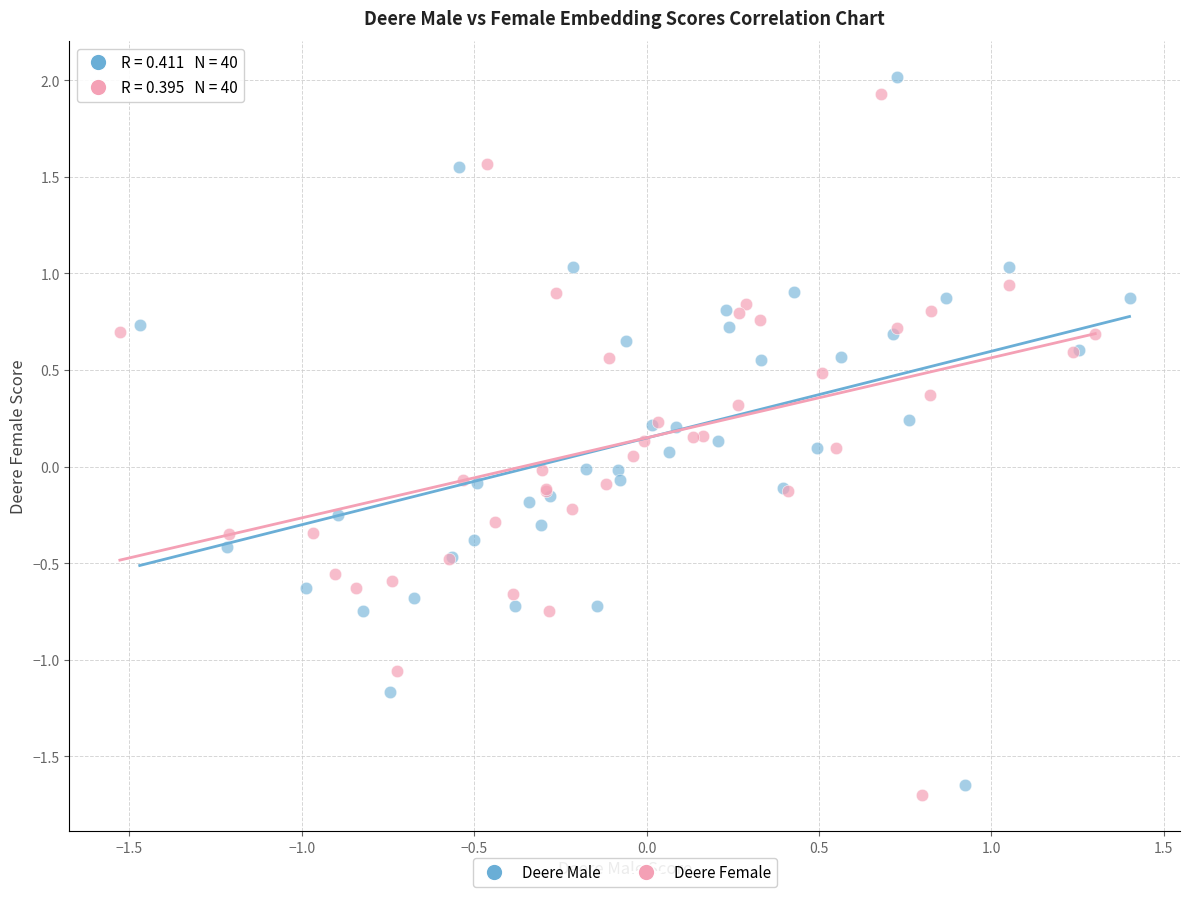

Which series has the widest spread of Y values?

Deere Male